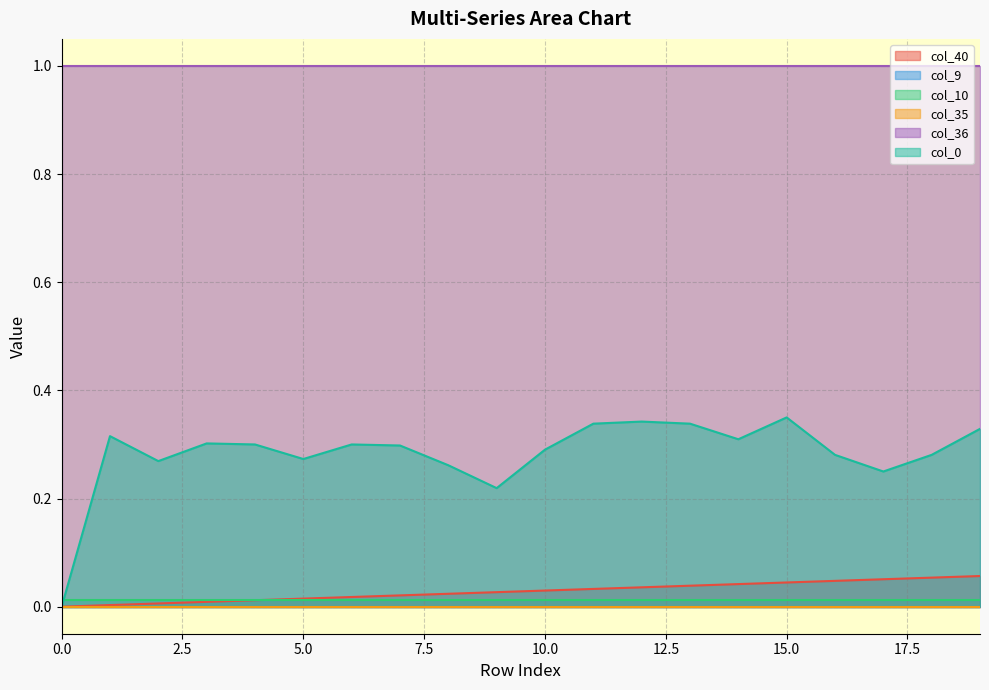

The col_35 series shows 0.0 at 9. True or false?

True